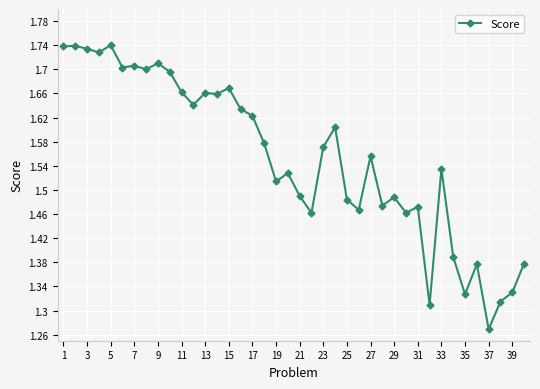

What is the sum of all values?

62.1